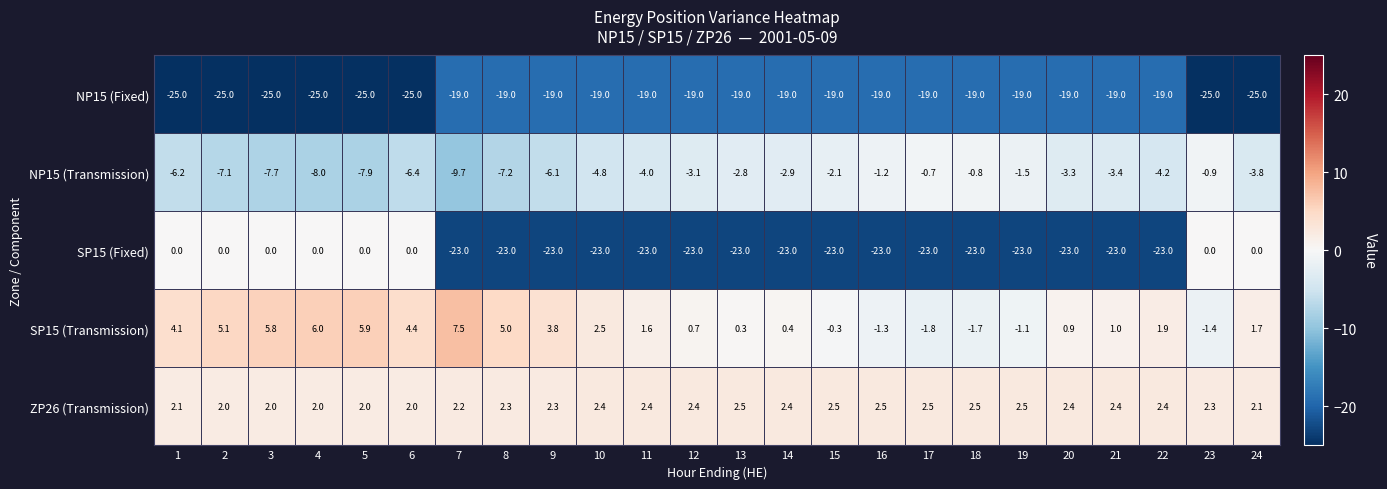

What is the average value of the SP15 (Fixed) series?

-15.3